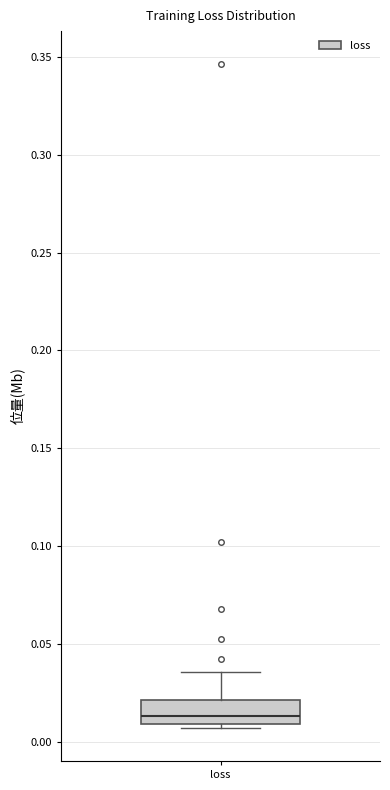

Read this box plot against the y-axis: the position of the median line, the range covered by the box, and the ends of both whiskers. The values are not printed on the chart, so give them approximately, as read against the axis.

median 0.015, box 0.010 to 0.020, whiskers 0.005 to 0.035